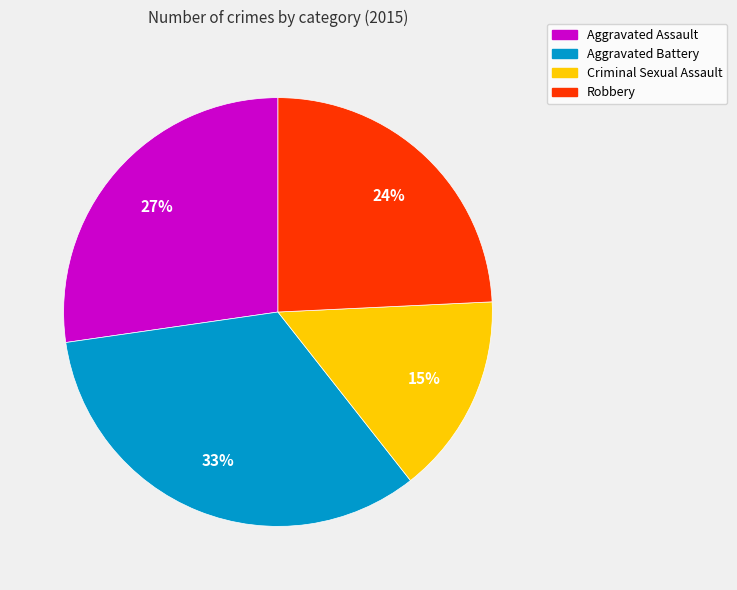

To the nearest percent, what is the average slice percentage?

25%